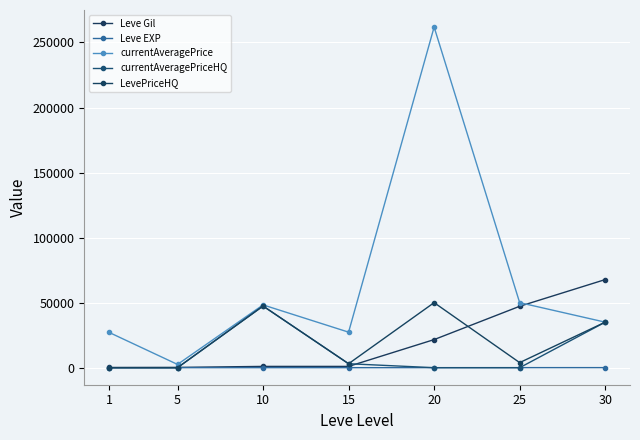

Where is LevePriceHQ nearest to the value 25000?

30